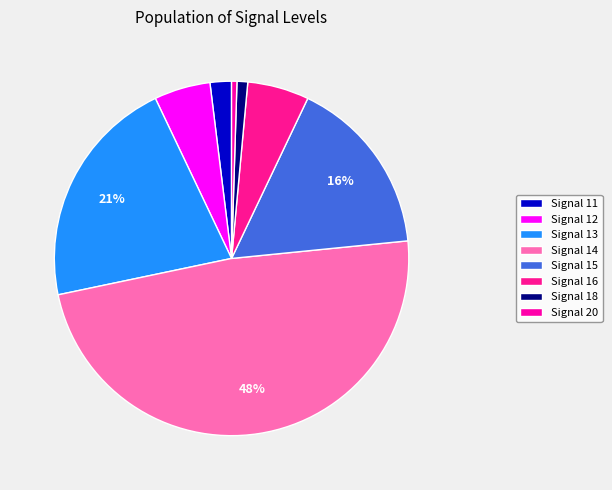

Count the number of slices in the pie.

8